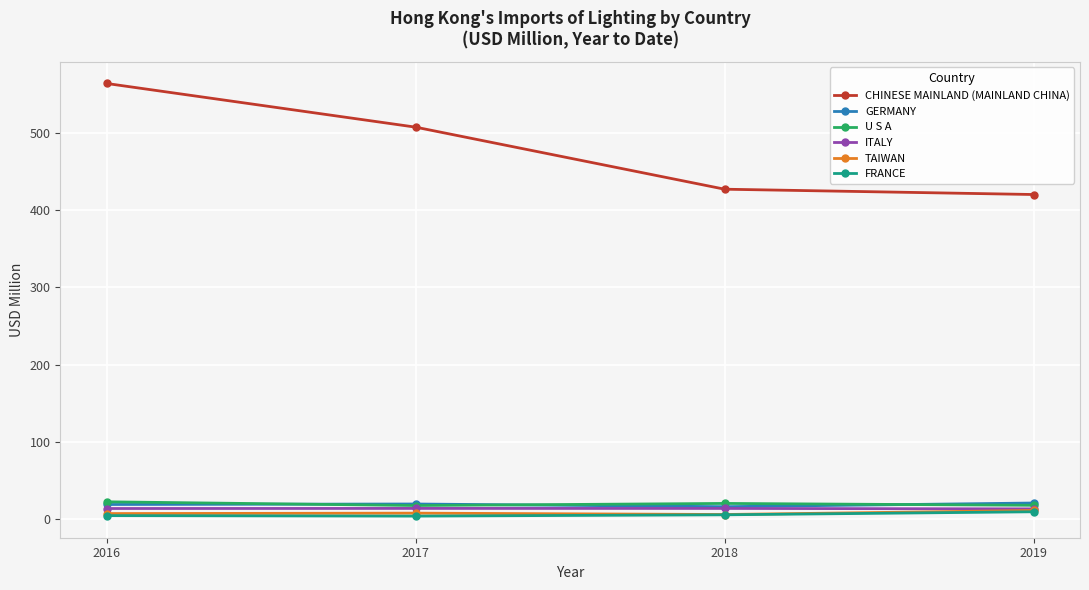

How many values in the CHINESE MAINLAND (MAINLAND CHINA) series are below 507?

2